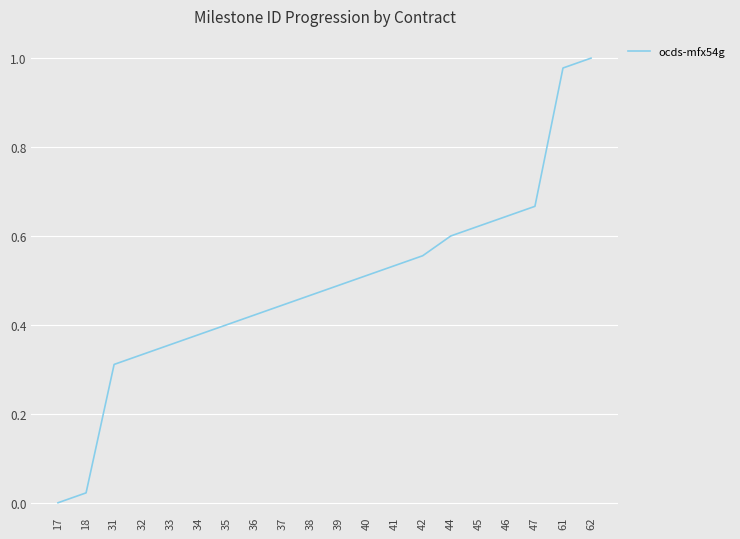

The value at 46 is 0.6. True or false?

True